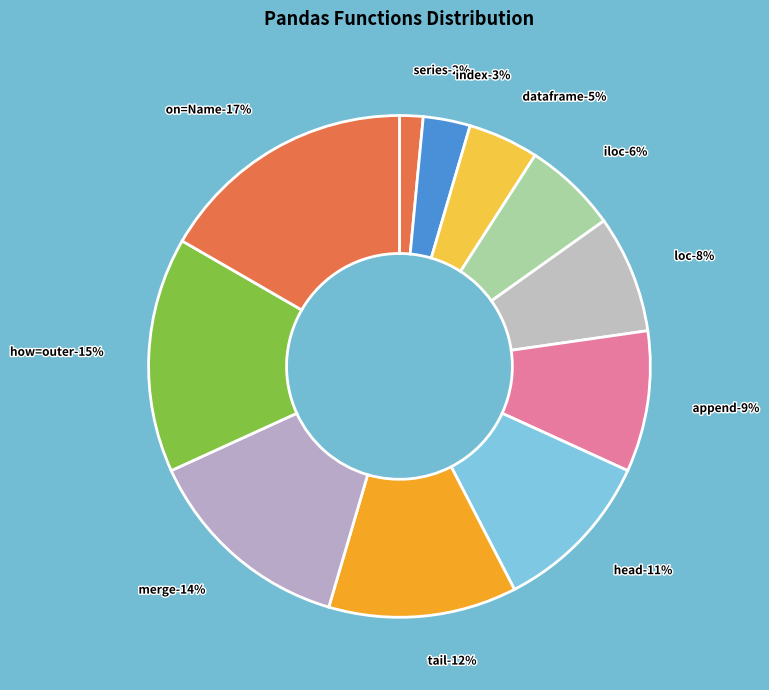

What is the total percentage of series and index?

4.5%